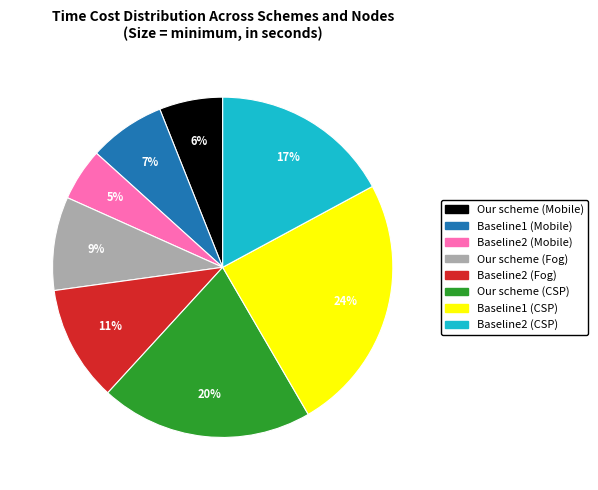

True or false: Our scheme (Fog) accounts for 9% of the total.

True